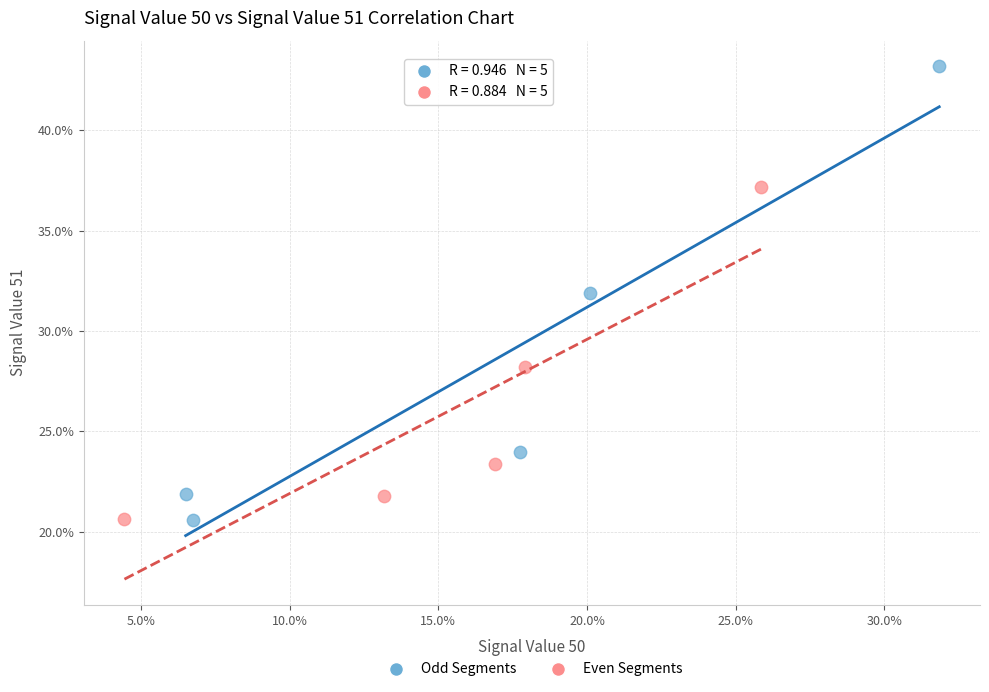

What are all the series names shown in the legend?

Odd Segments, Even Segments